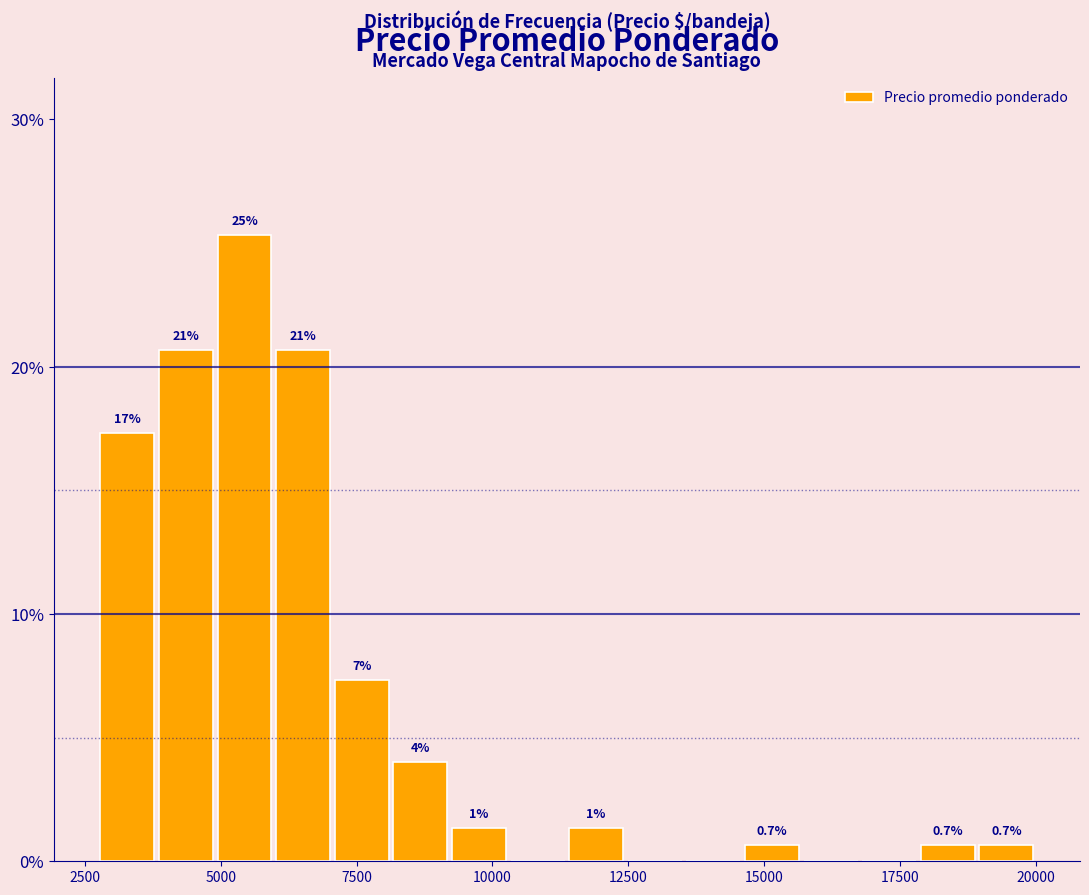

Around what value on the x-axis is the tallest bar? Give the approximate position of its centre, as read against the axis.

5500